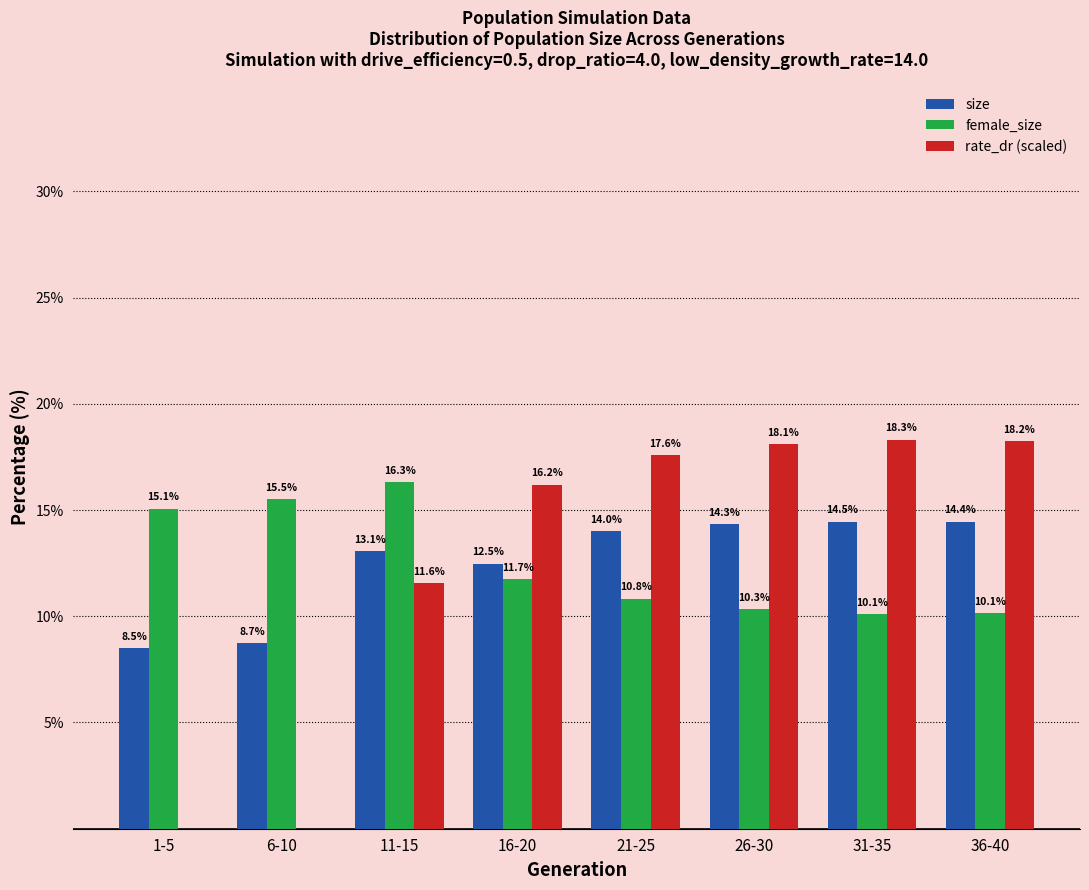

Reading left to right, list all the values displayed in this chart.

size: 1-5=8.5	6-10=8.7	11-15=13.1	16-20=12.5	21-25=14.0	26-30=14.3	31-35=14.5	36-40=14.4
female_size: 1-5=15.1	6-10=15.5	11-15=16.3	16-20=11.7	21-25=10.8	26-30=10.3	31-35=10.1	36-40=10.1
rate_dr (scaled): 1-5=0.0	6-10=0.0	11-15=11.6	16-20=16.2	21-25=17.6	26-30=18.1	31-35=18.3	36-40=18.2